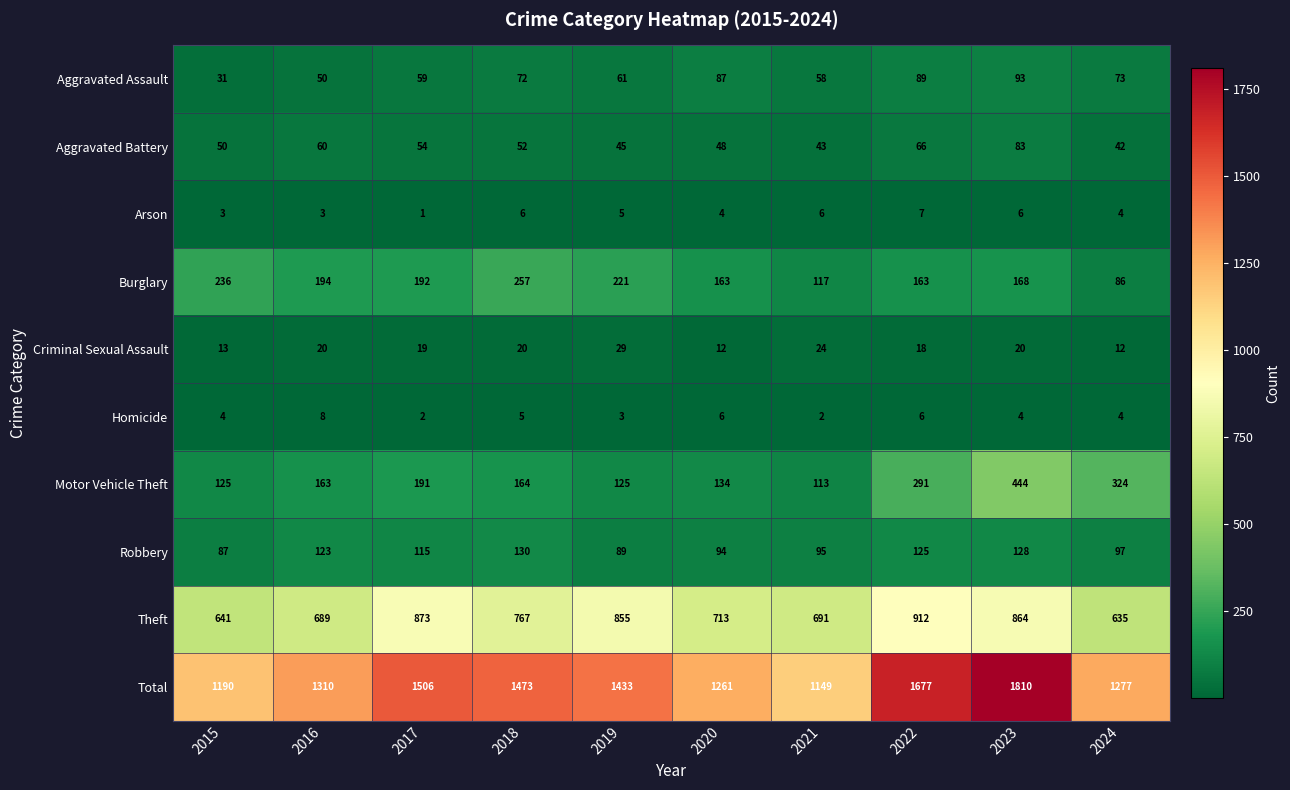

What is the minimum value shown in the chart?

1